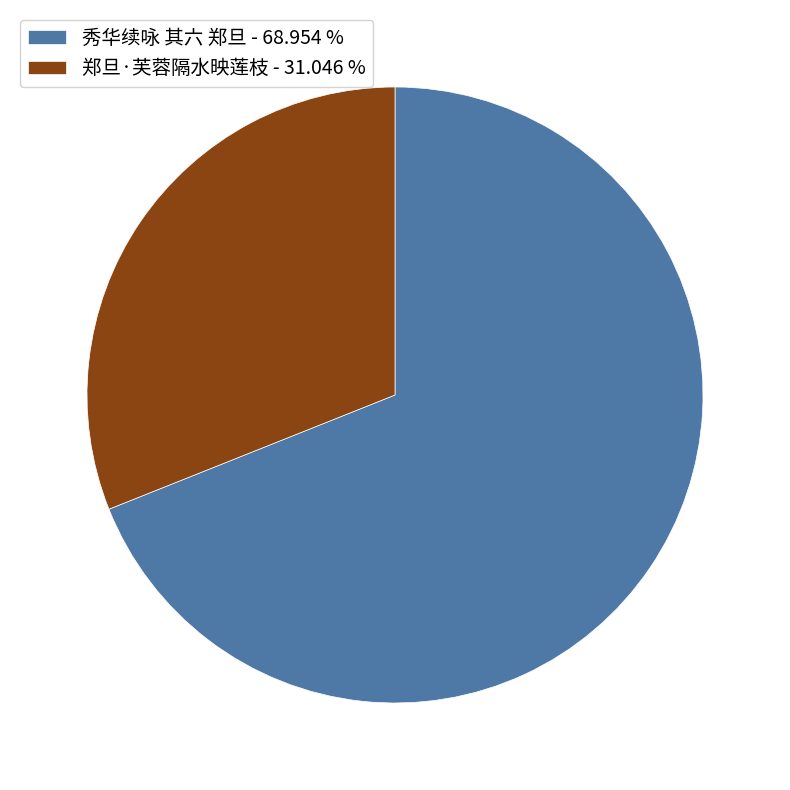

Which has a higher value, 郑旦·芙蓉隔水映莲枝 or 秀华续咏 其六 郑旦?

秀华续咏 其六 郑旦